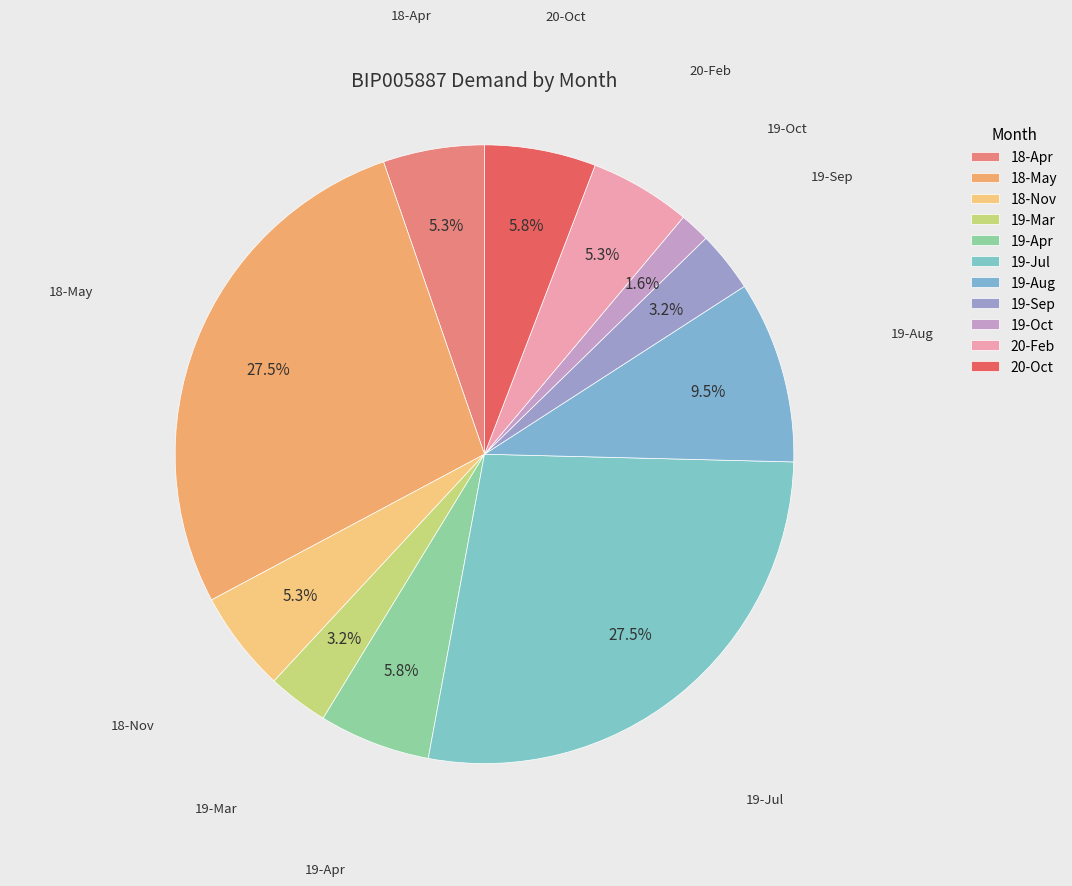

Which category has the biggest portion of the pie?

18-May